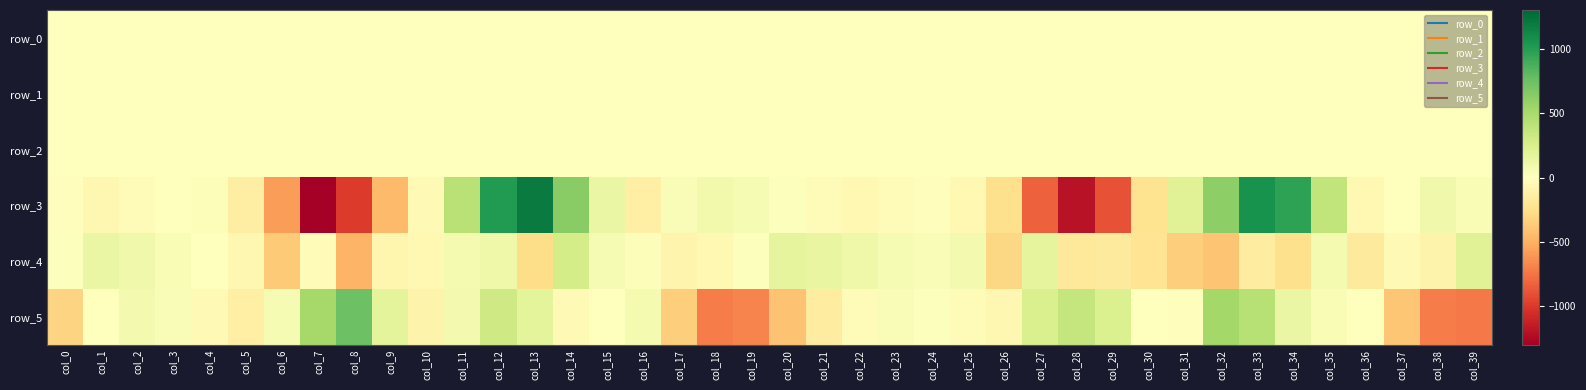

List the labels in order of row_0 value, smallest first.

col_0, col_27, col_6, col_28, col_1, col_21, col_32, col_7, col_20, col_26, col_22, col_31, col_5, col_11, col_39, col_23, col_2, col_19, col_15, col_24, col_25, col_12, col_3, col_4, col_30, col_29, col_8, col_35, col_34, col_33, col_36, col_16, col_10, col_13, col_14, col_38, col_18, col_17, col_37, col_9